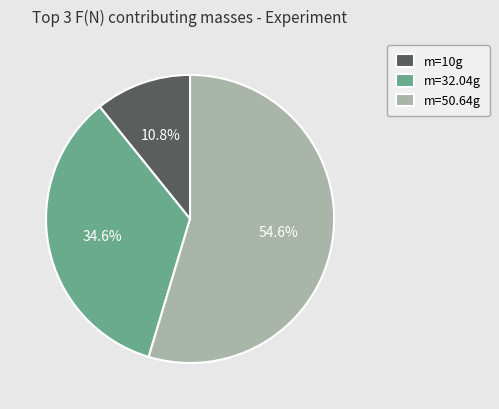

Combined, do m=32.04g and m=10g account for over 50%?

No